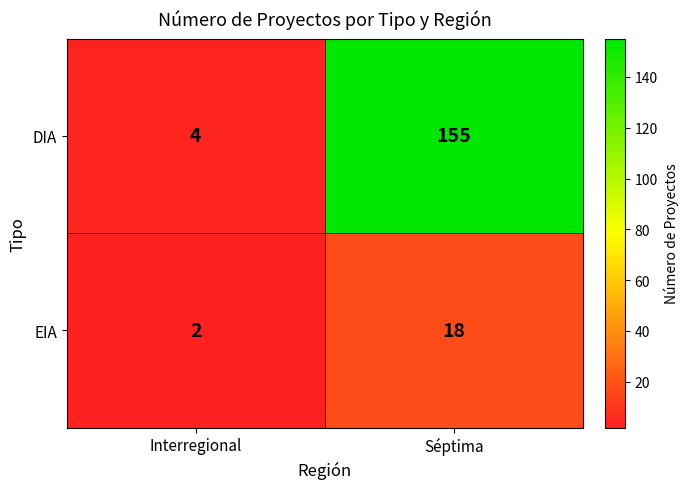

What is the approximate value of DIA at Séptima, to the nearest 10?

160